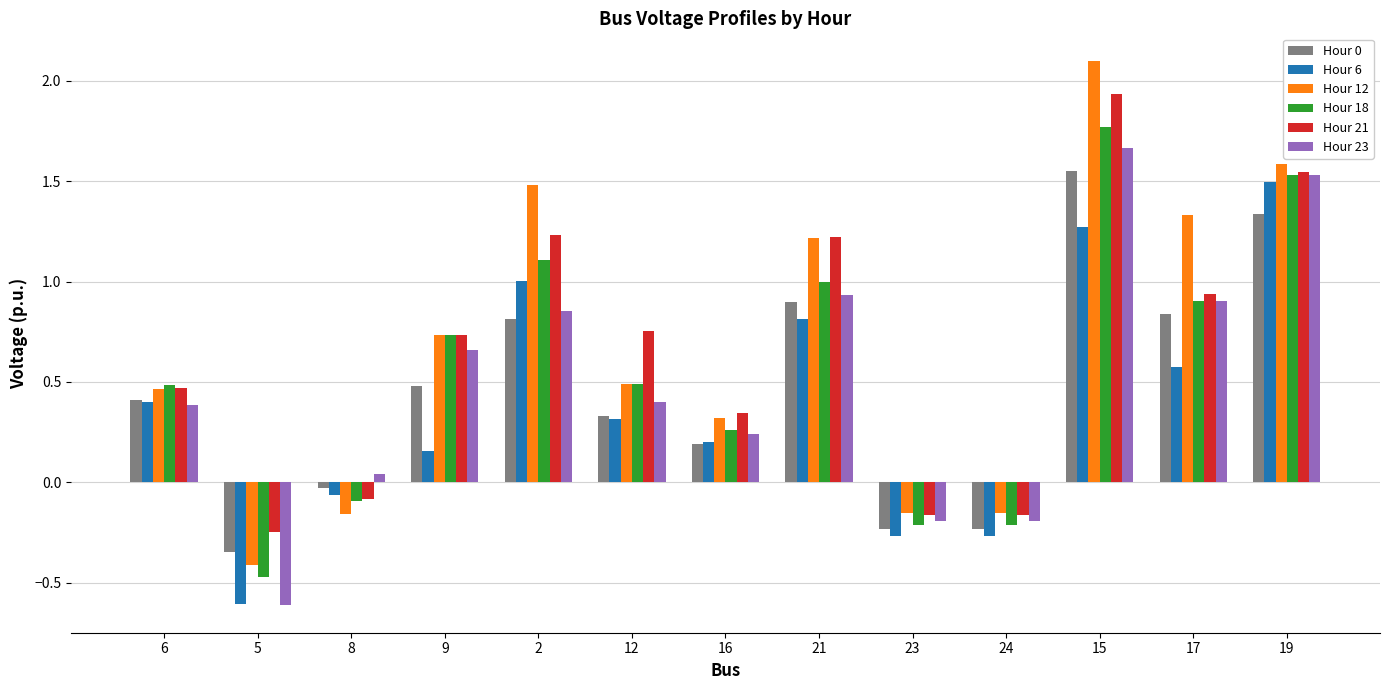

What is the value of the Hour 6 bar at the 1st from the left?

0.4